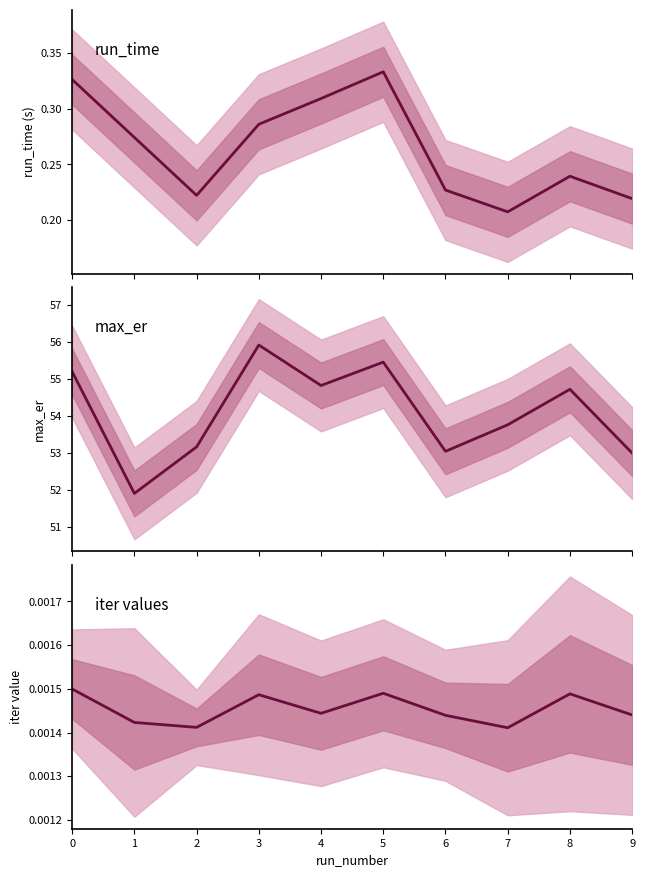

Where is the first local maximum for run_time?

5